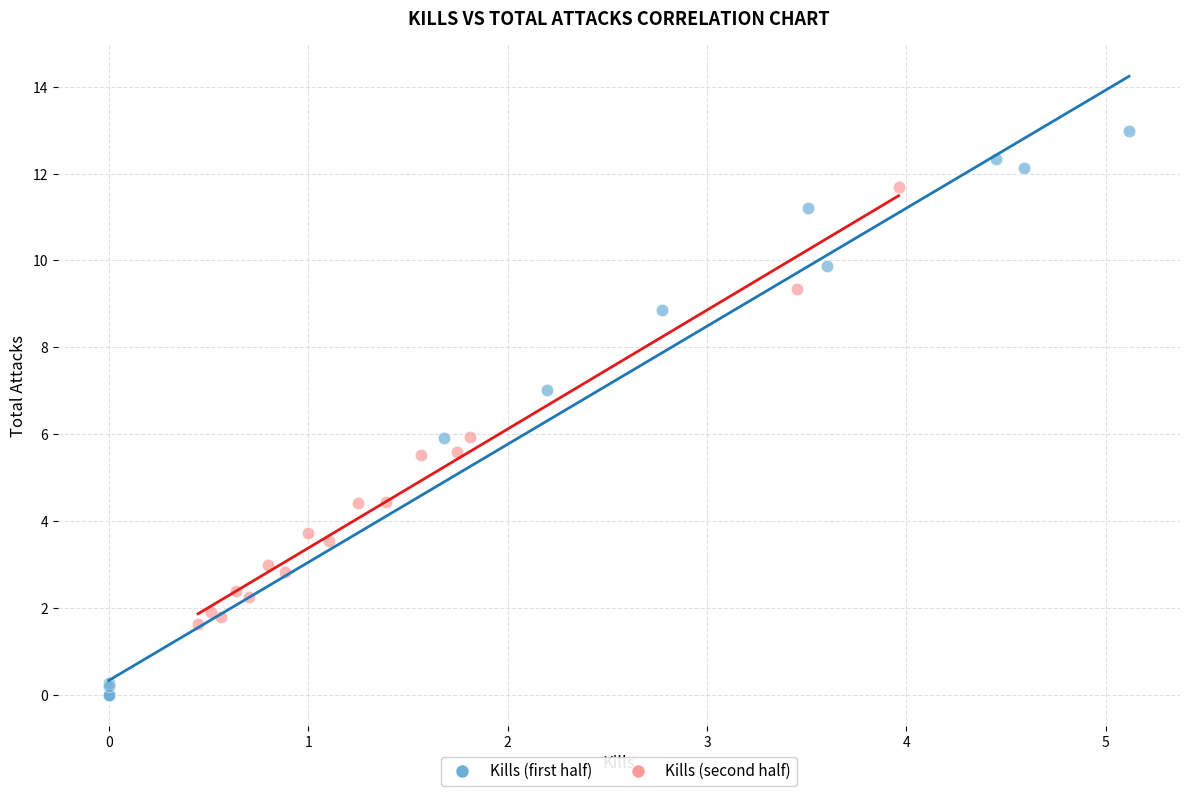

Which series contains the lowest Y value?

Kills (first half)